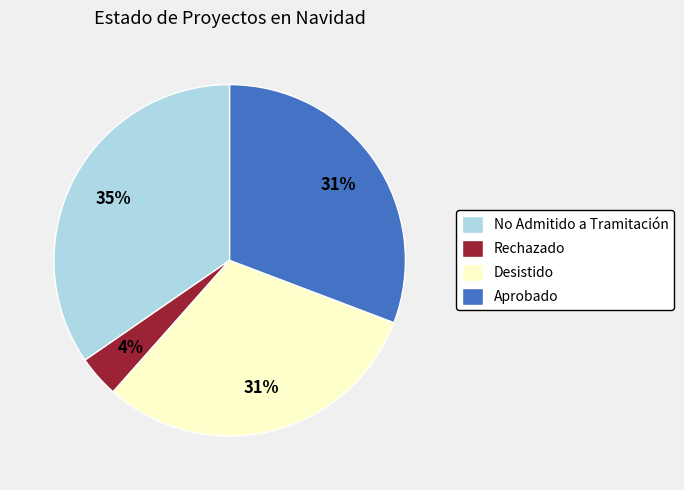

To the nearest percent, what portion does Aprobado represent?

31%